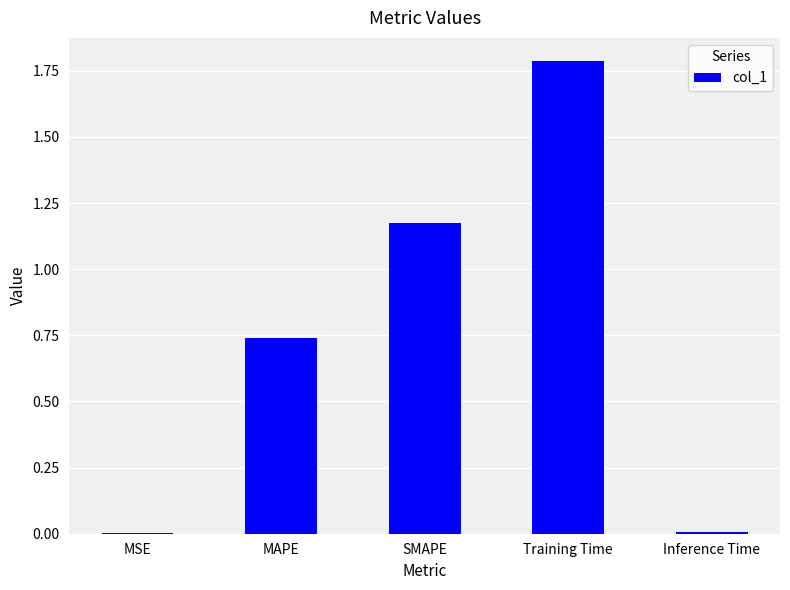

What is the sum of the values at SMAPE and MAPE?

1.9